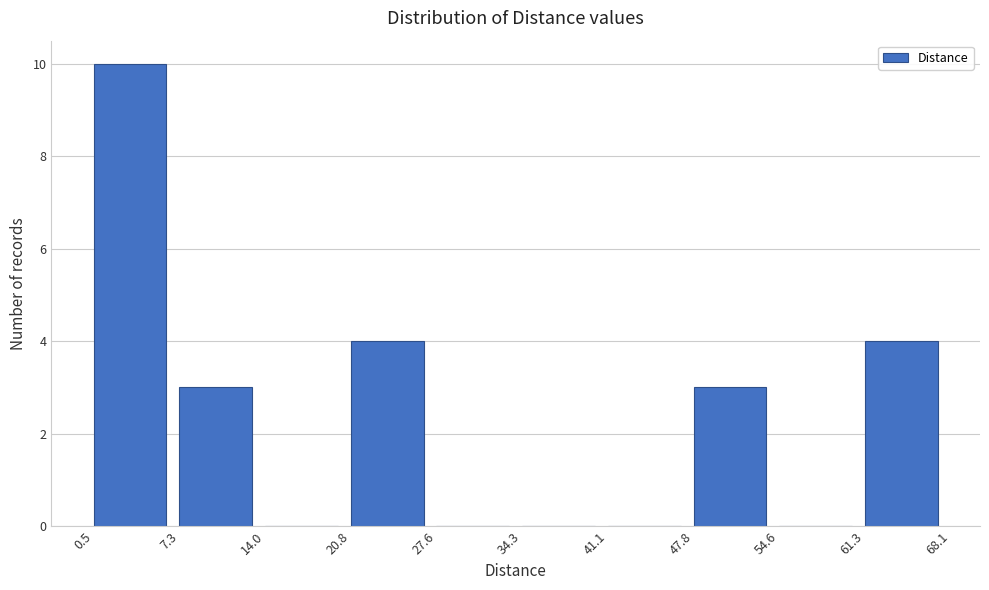

Reading left to right, list every bar in this chart as the range it spans on the x-axis followed by its height. The values are not printed on the chart, so give them approximately, as read against the axis.

0.5 to 7.3: 10
7.3 to 14.0: 3
14.0 to 20.8: 0
20.8 to 27.6: 4
27.6 to 34.3: 0
34.3 to 41.1: 0
41.1 to 47.8: 0
47.8 to 54.6: 3
54.6 to 61.3: 0
61.3 to 68.1: 4